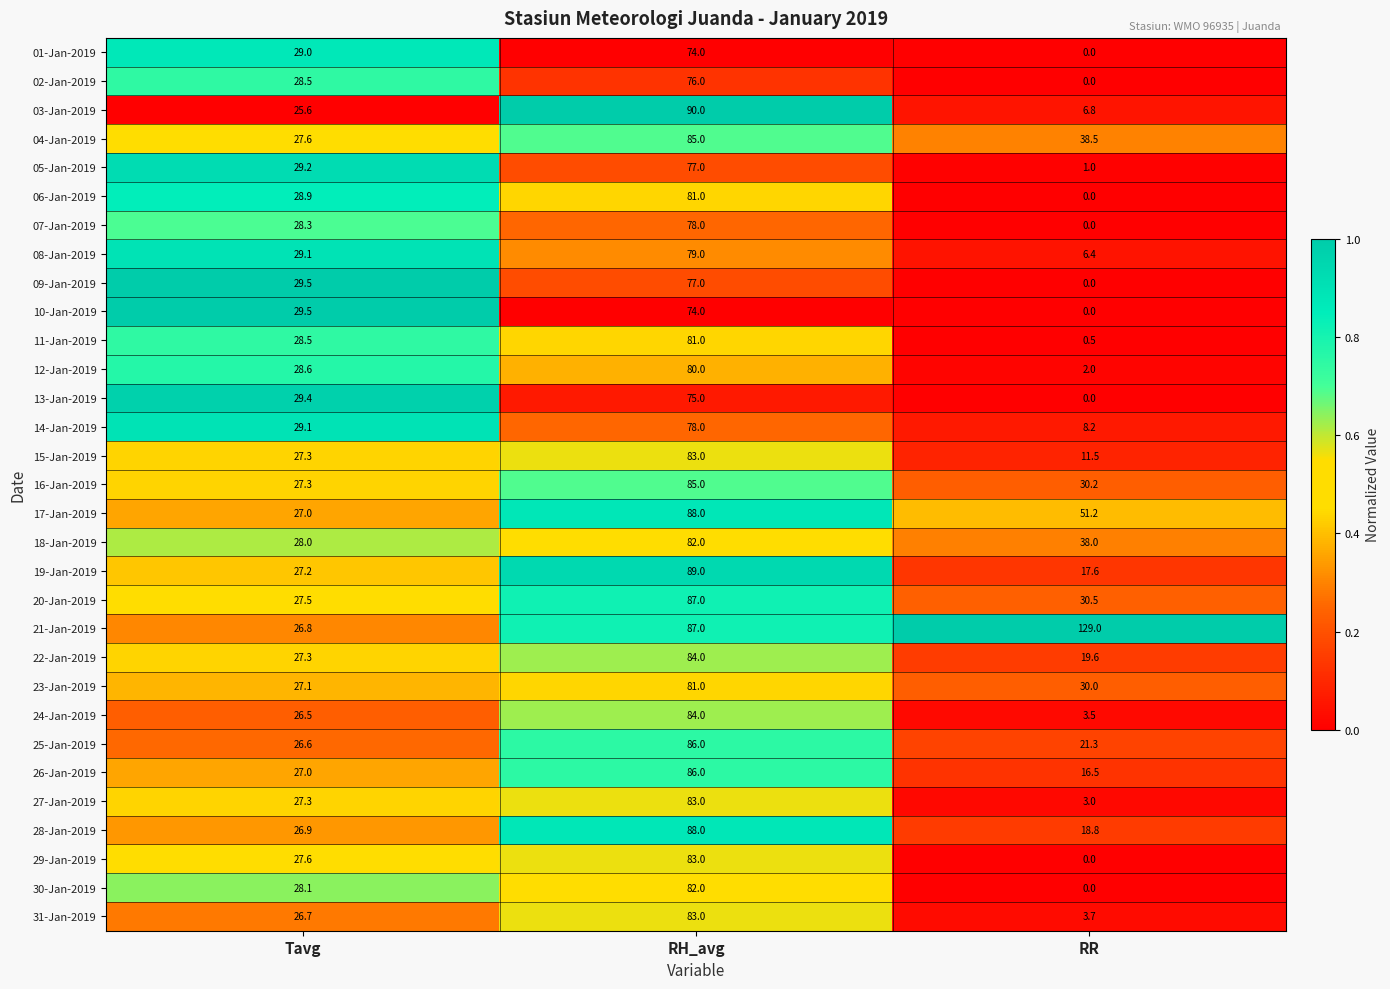

What is the spread (max minus min) of values at RH_avg?

16.0